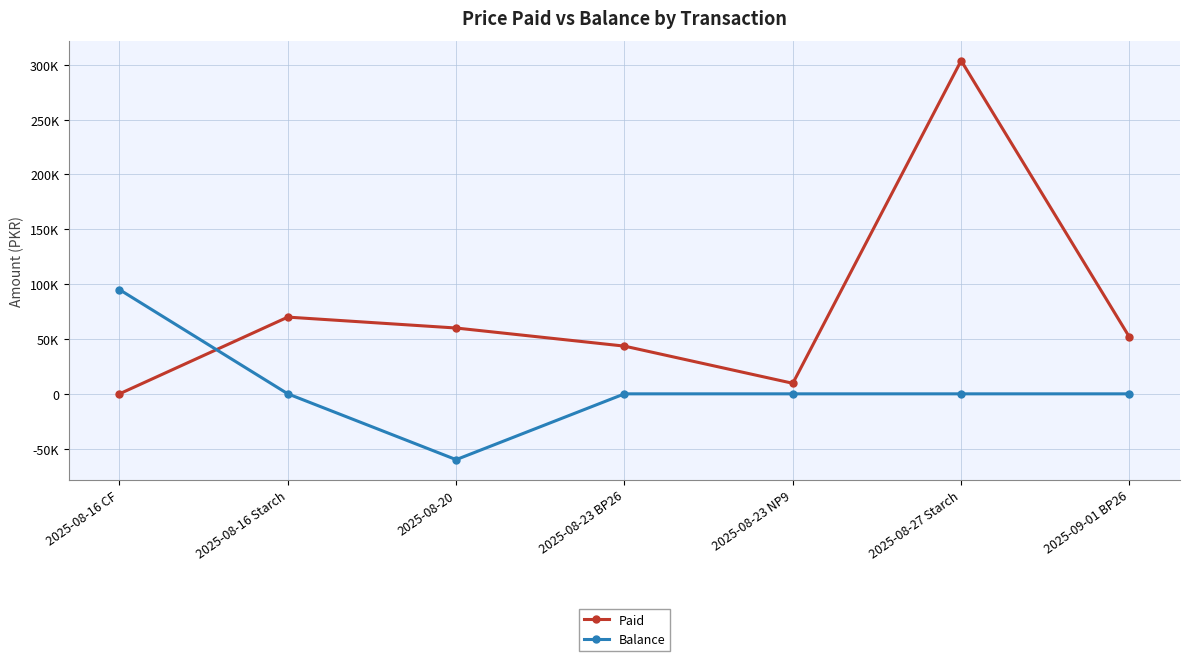

What is the value of the Paid point at the 6th from the left?

303750